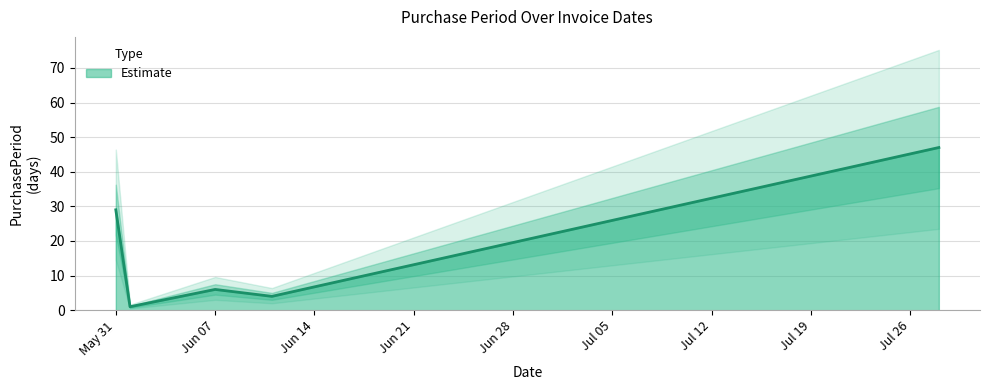

The value of Estimate at May 31 is 20. True or false?

False